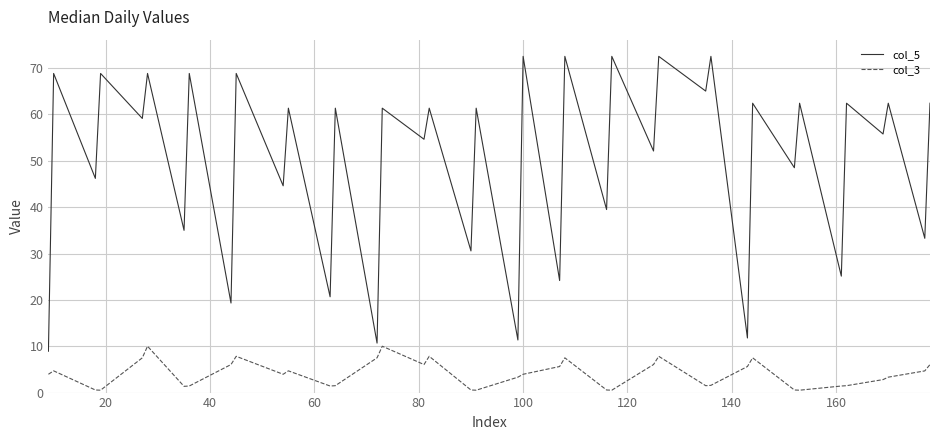

True or false: col_3 and col_5 intersect in this chart.

False